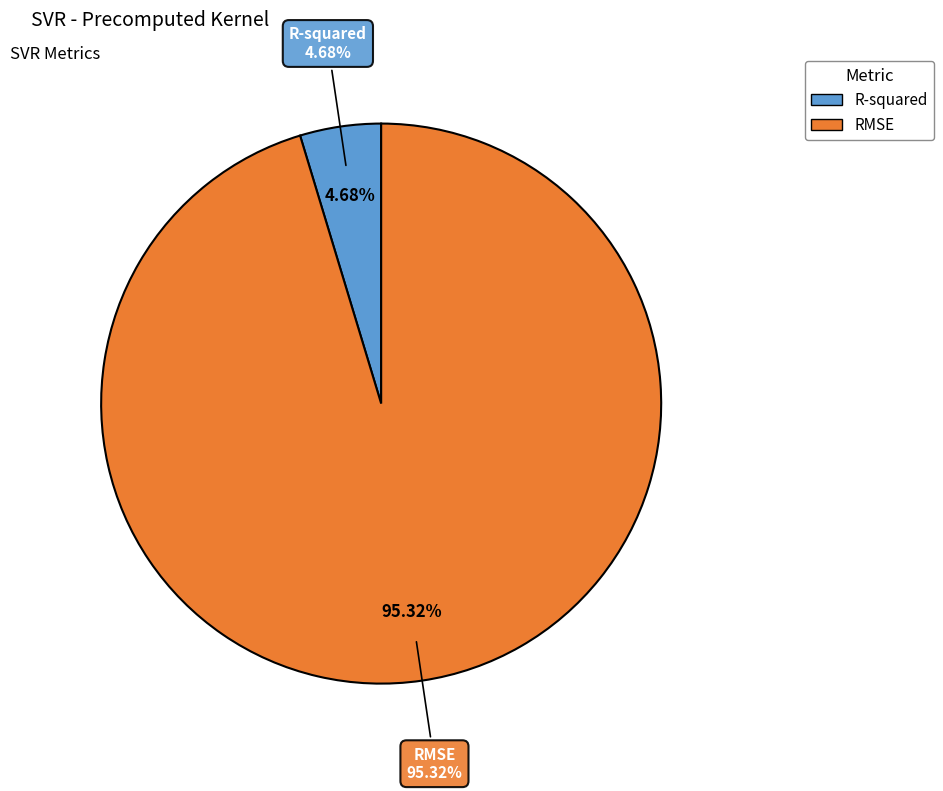

To the nearest percent, what portion does R-squared represent?

5%